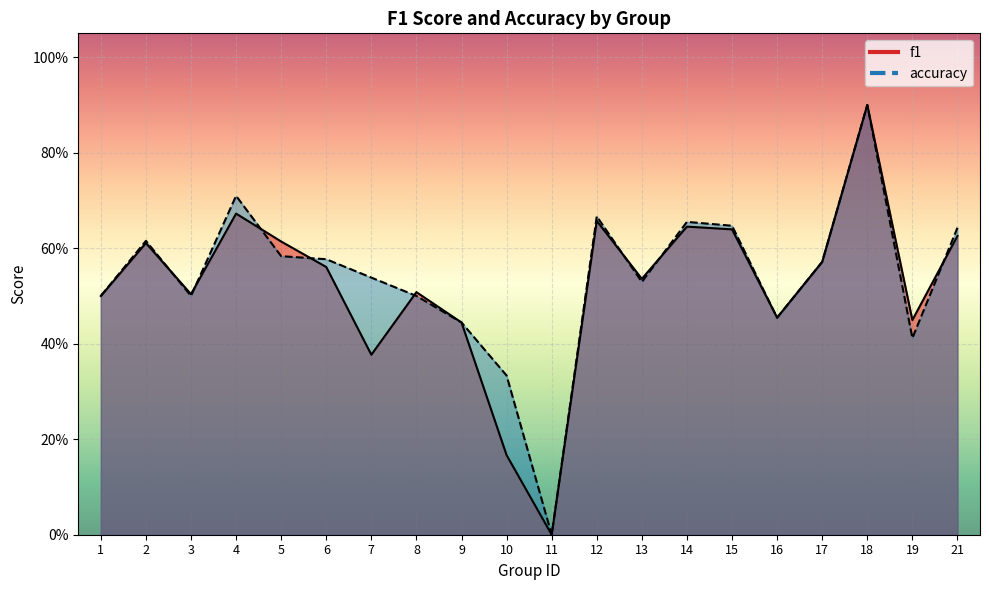

Between 7 and 8, which series saw the biggest shift?

f1